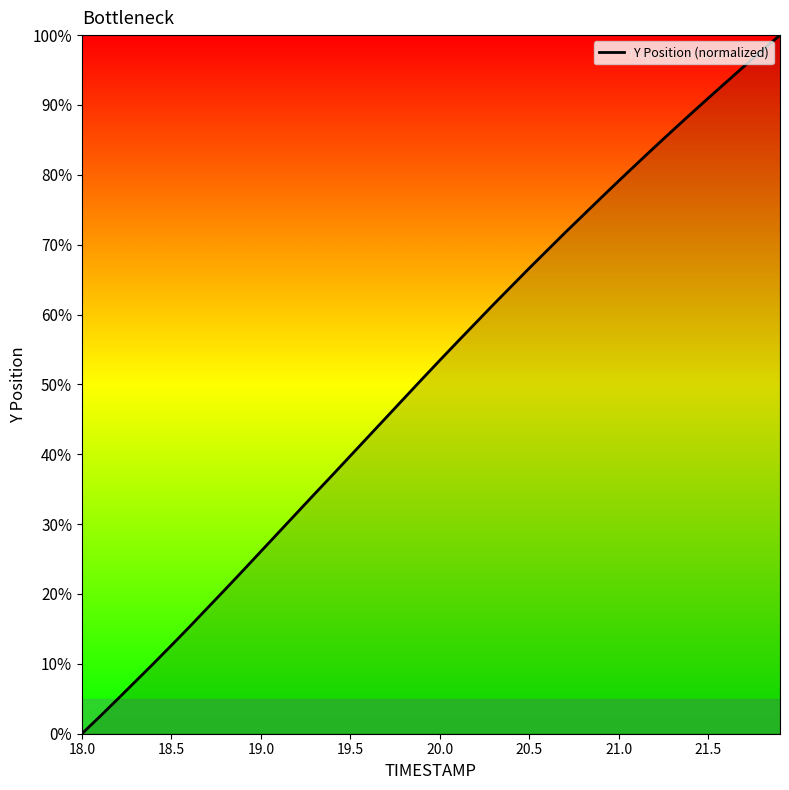

What is the difference between the maximum and second lowest values?

97.5